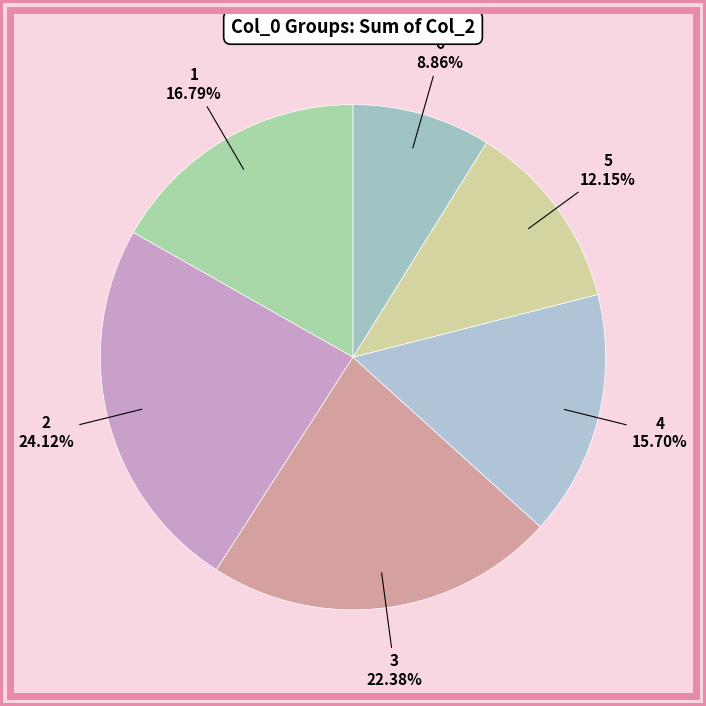

Is it true that 6 is 14% of the pie?

False